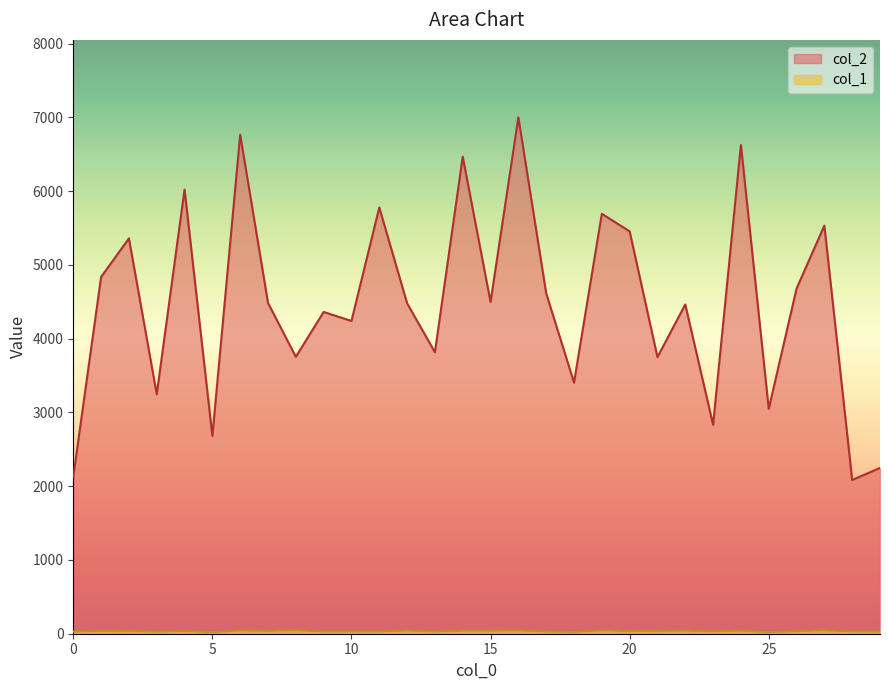

Where is the first local minimum for col_2?

3